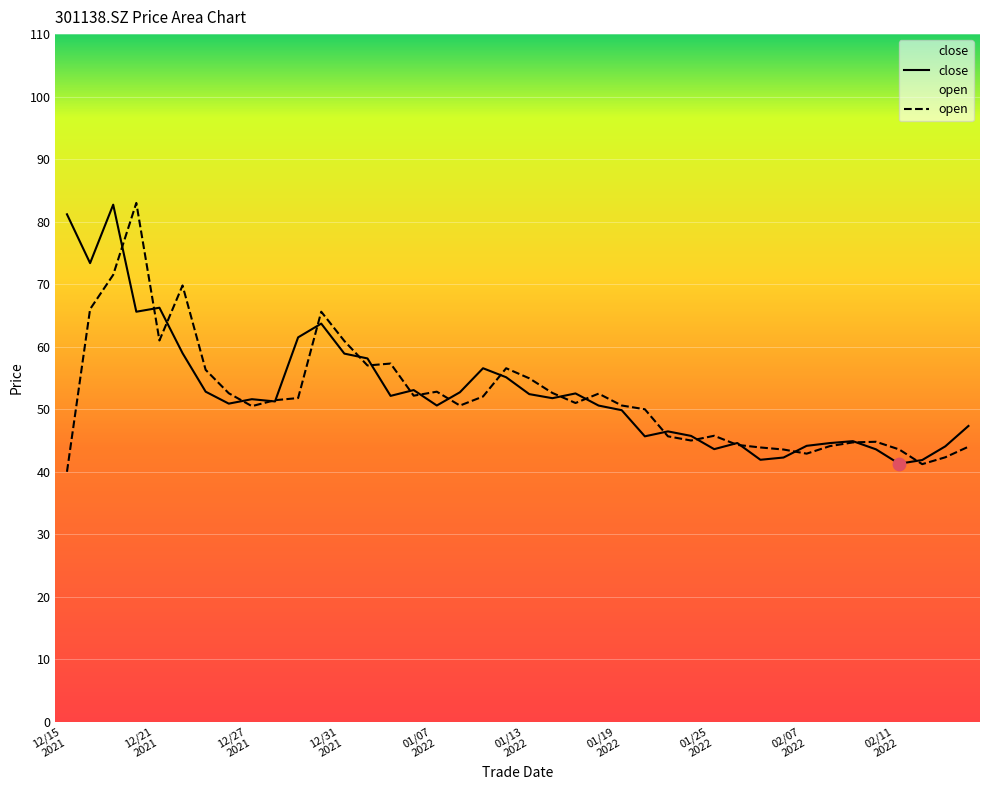

Which series reaches the minimum Y coordinate?

open